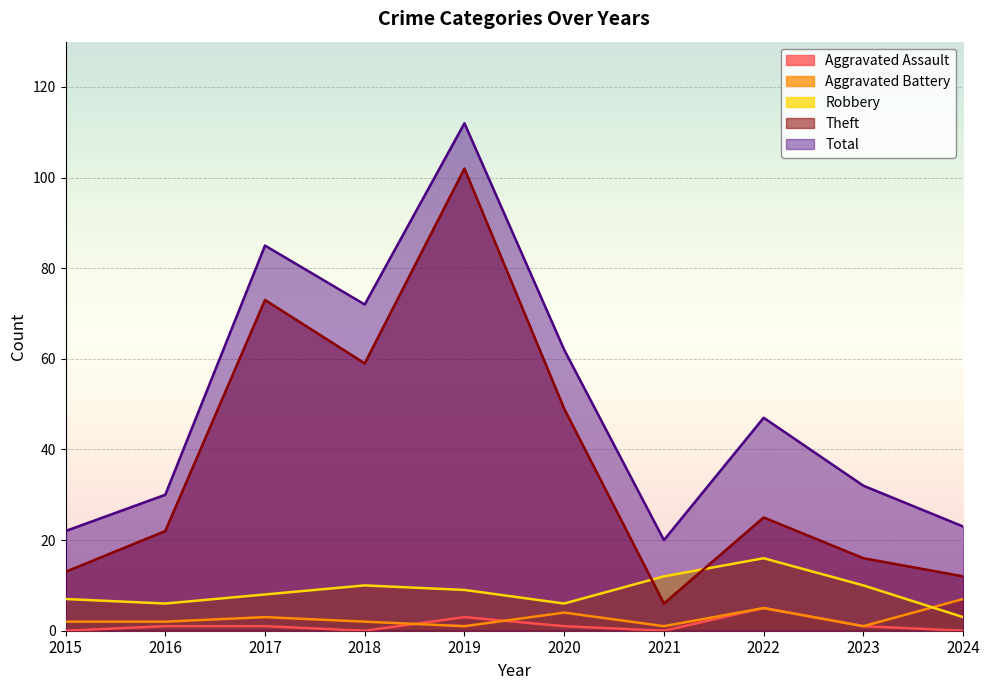

What is the difference between the maximum and minimum values in the Robbery series?

13